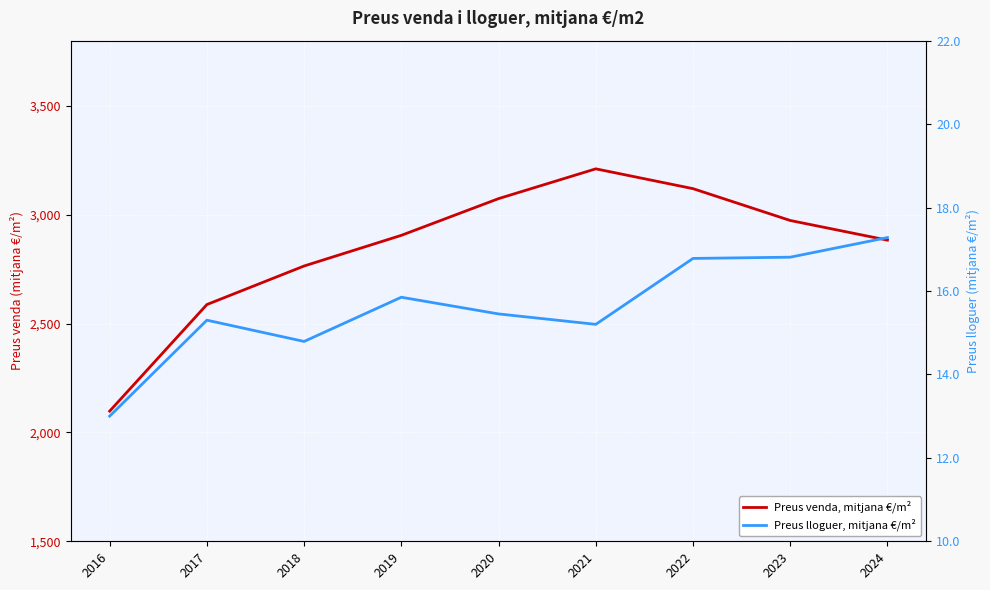

What is the spread (max minus min) of values at 2024?

2866.3